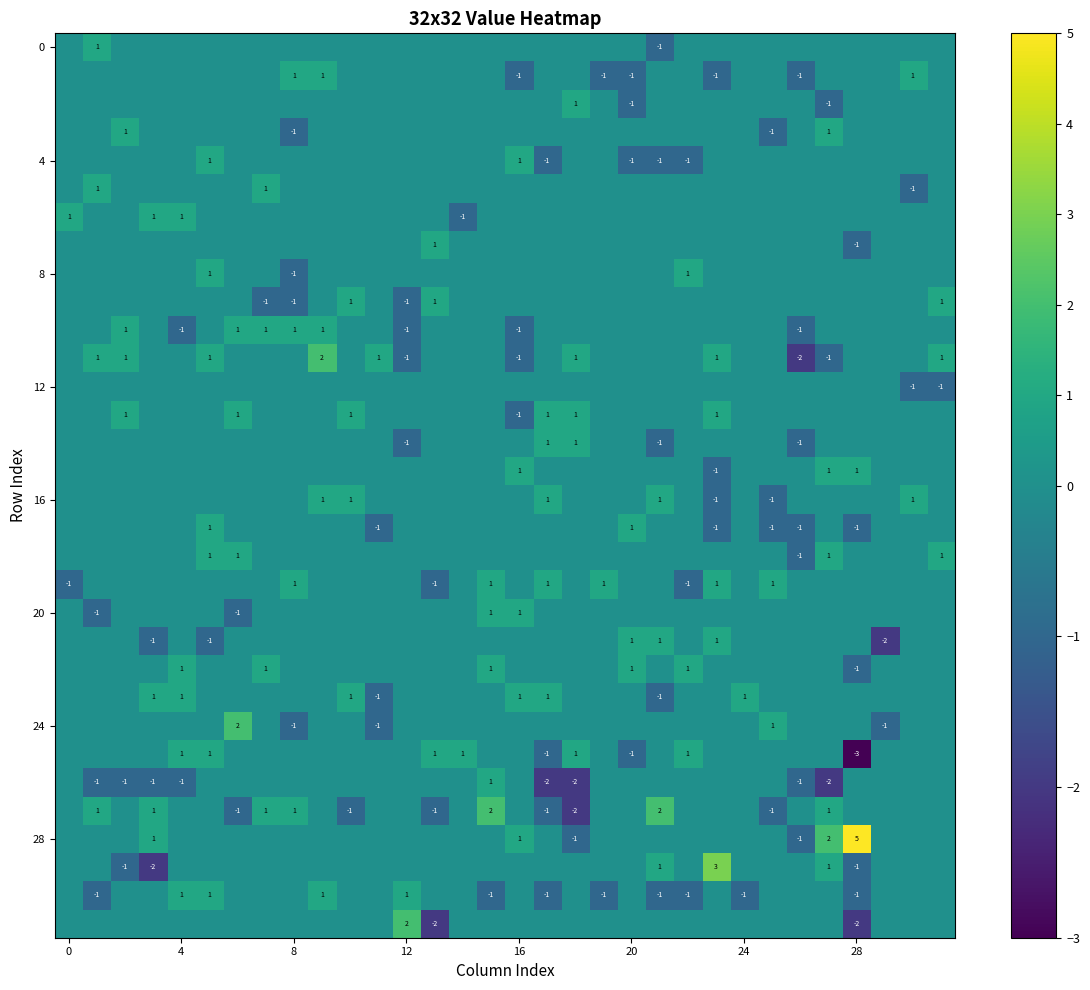

What is the minimum value shown in the chart?

-3